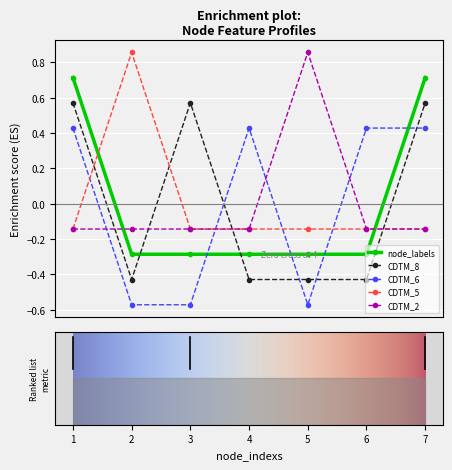

What is the greatest value displayed?

0.9